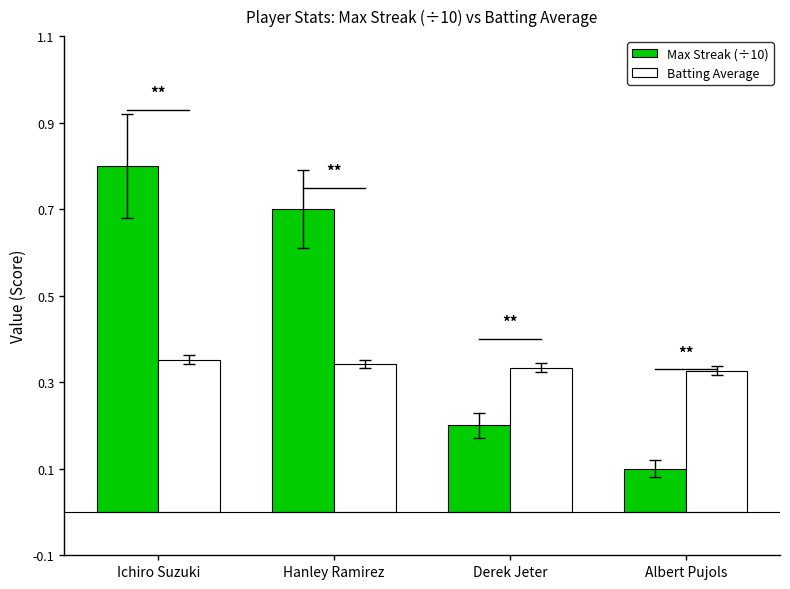

What position from the right is Ichiro Suzuki?

4